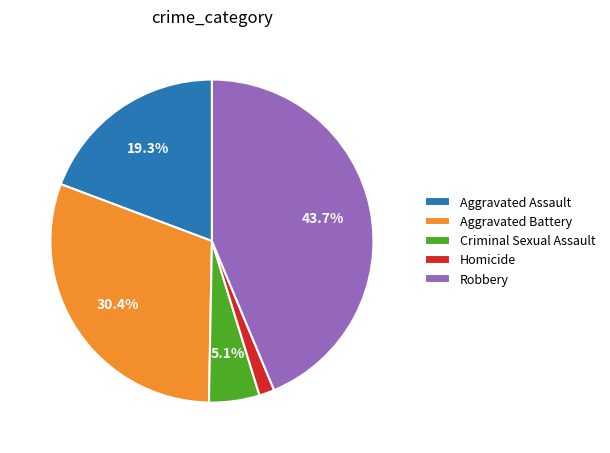

What is the ratio of the value at Aggravated Assault to the value at Criminal Sexual Assault?

3.8